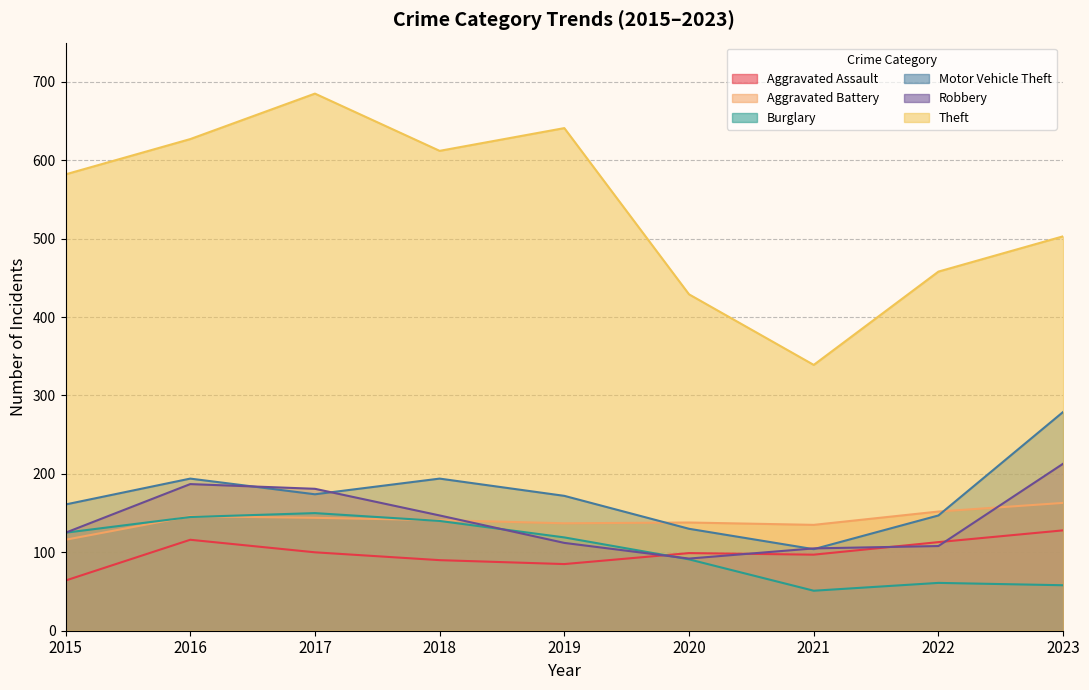

What is the total value across all series at 2022?

1039